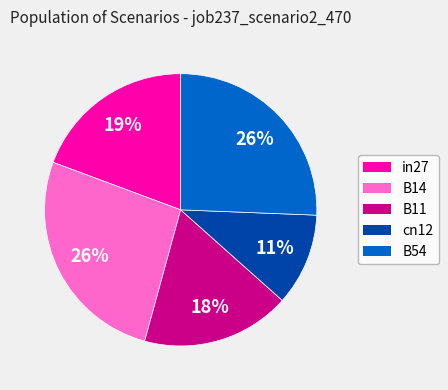

Does cn12 account for over 50% of the chart?

No